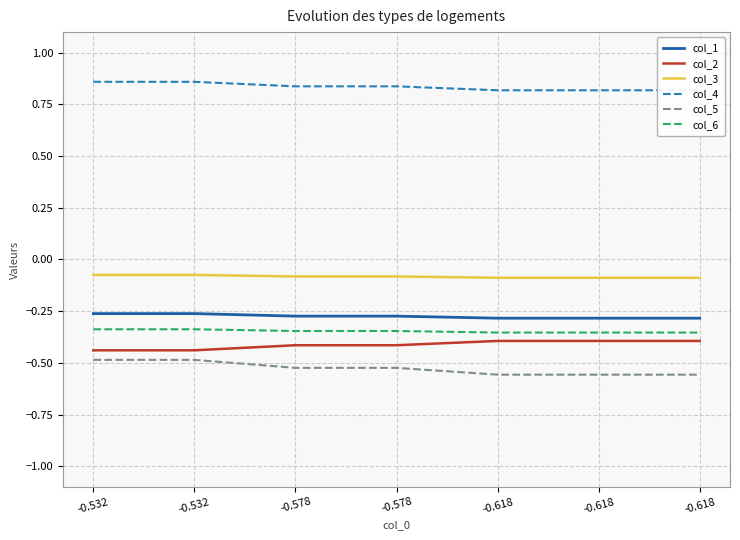

Where is col_2 nearest to the value 0?

-0.618